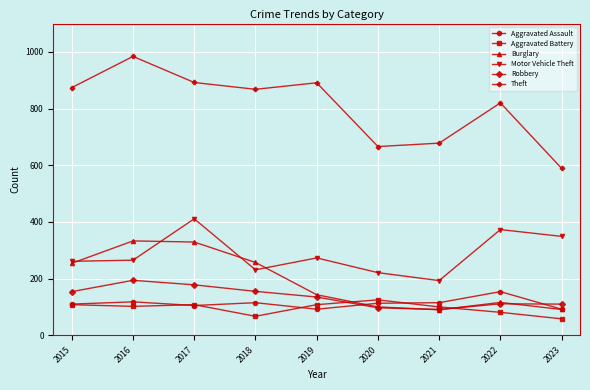

True or false: Motor Vehicle Theft and Aggravated Assault cross at least once.

False